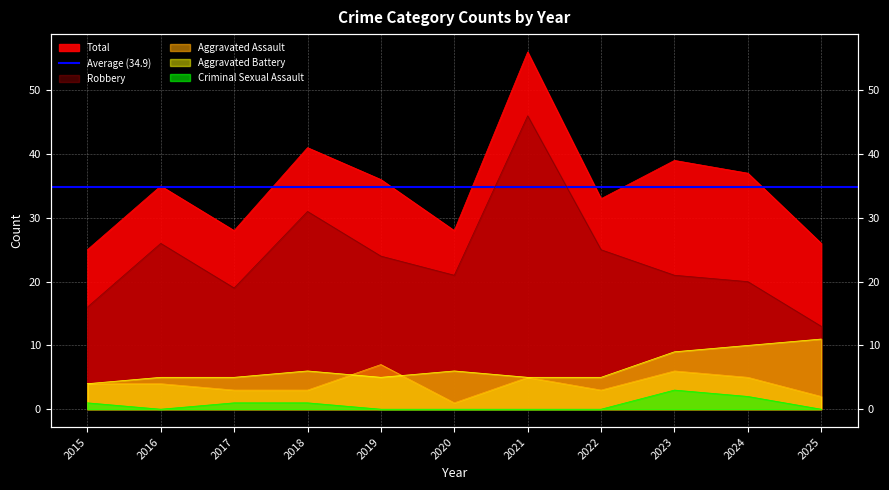

Does the chart display data point markers on the line(s)?

No